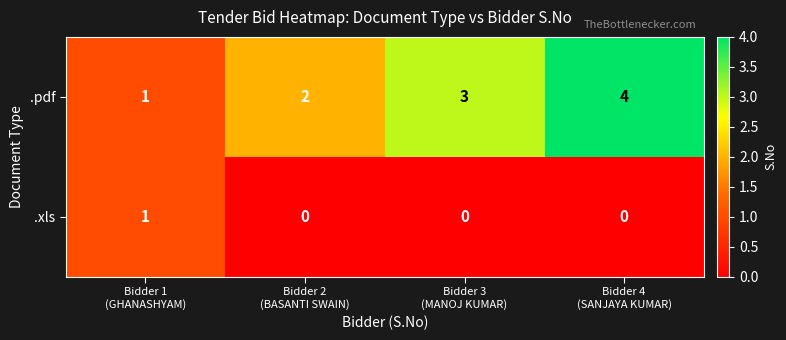

Reading right to left, list all the values displayed in this chart.

.pdf: 4	3	2	1
.xls: 0	0	0	1